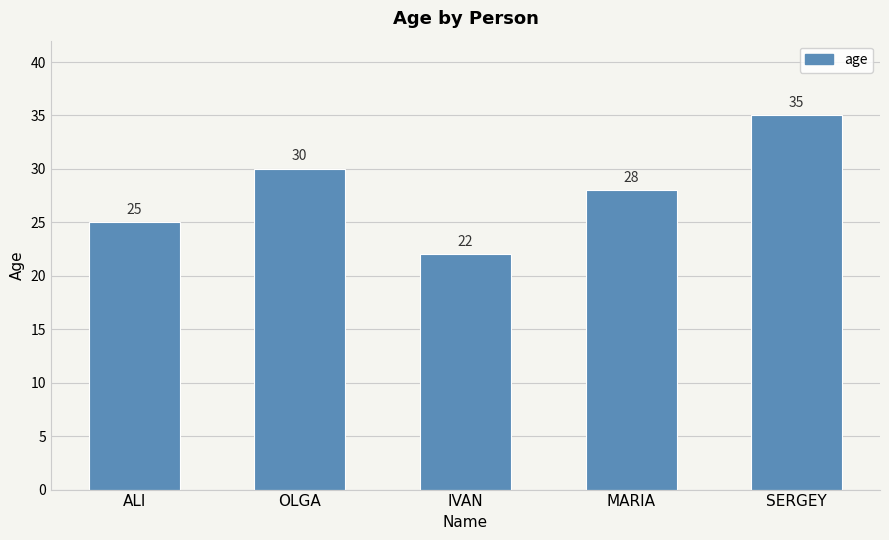

Approximately how many times larger is the value at OLGA compared to SERGEY?

0.9